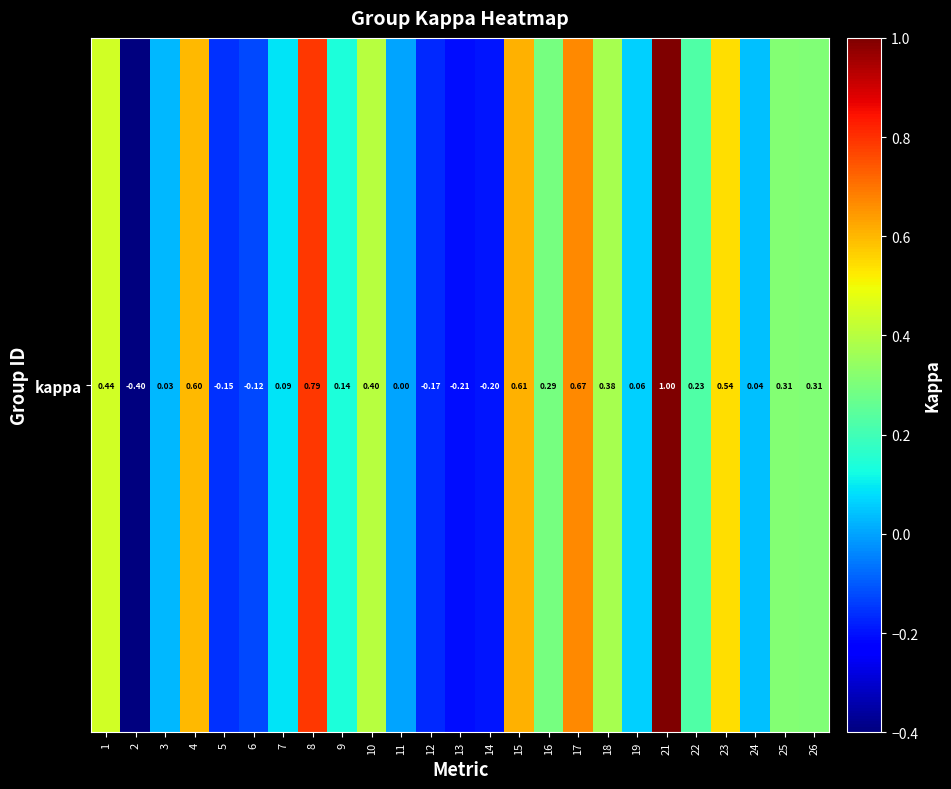

Reading left to right, what are all the values shown in this chart?

1=0.4	2=-0.4	3=0.0	4=0.6	5=-0.2	6=-0.1	7=0.1	8=0.8	9=0.1	10=0.4	11=0.0	12=-0.2	13=-0.2	14=-0.2	15=0.6	16=0.3	17=0.7	18=0.4	19=0.1	21=1.0	22=0.2	23=0.5	24=0.0	25=0.3	26=0.3